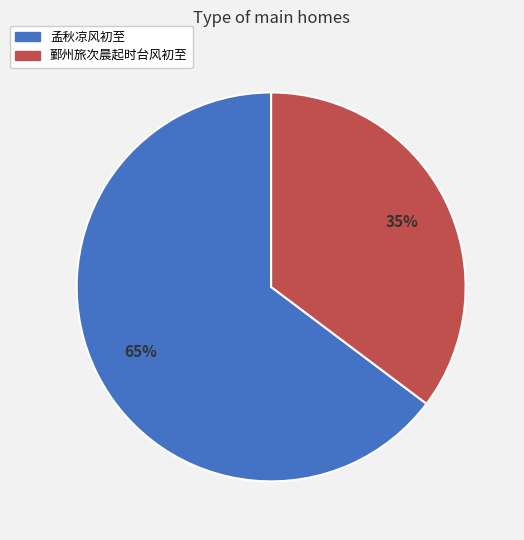

Is it true that 孟秋凉风初至 is 60% of the pie?

False